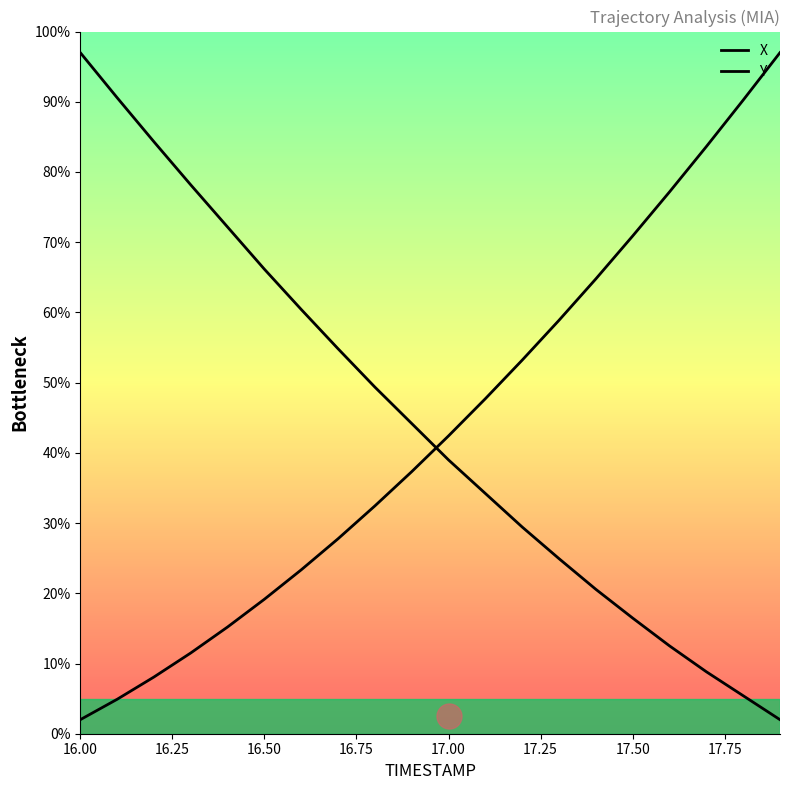

True or false: X has more than 1 points higher than both neighbors.

False